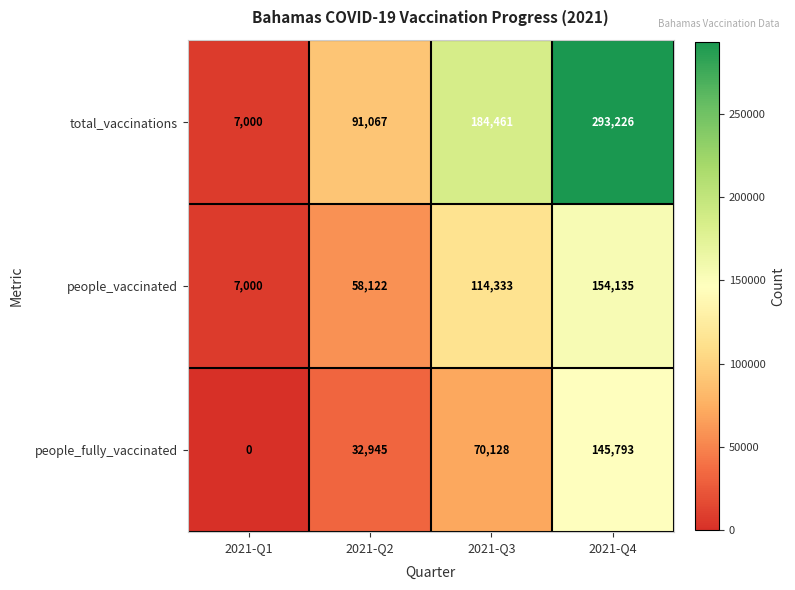

Count the number of data series in this chart.

3